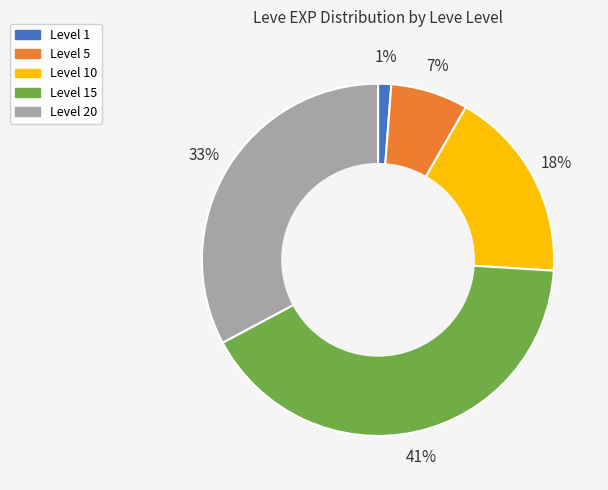

Count the number of slices in the pie.

5